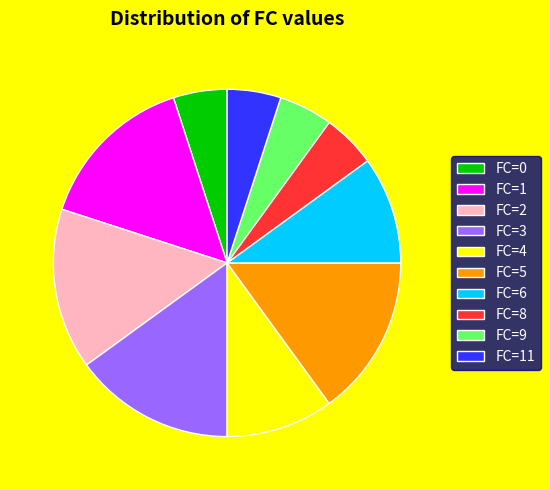

Does any single category account for the majority?

No